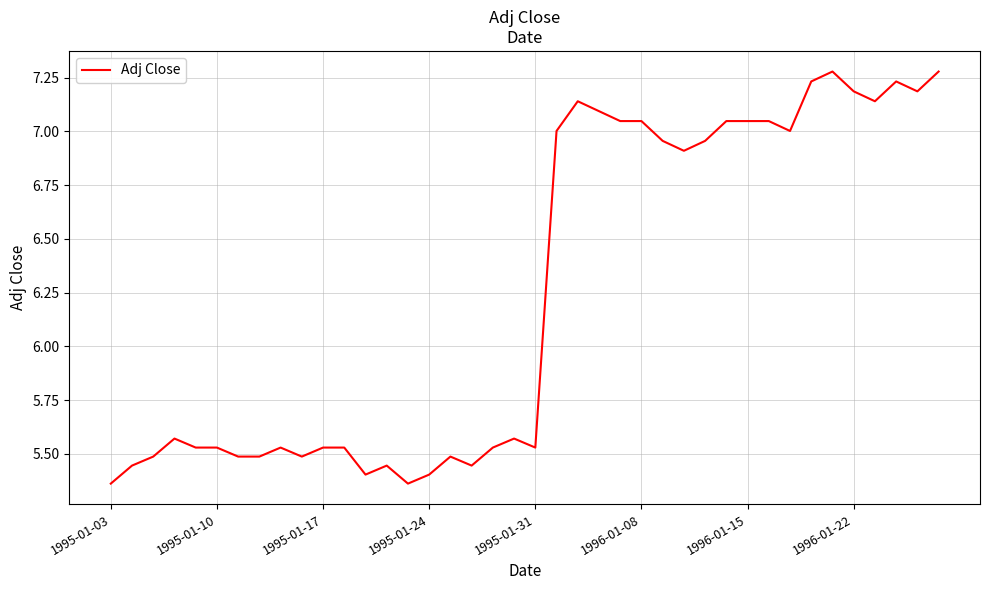

What is the difference between the maximum and minimum values?

1.9